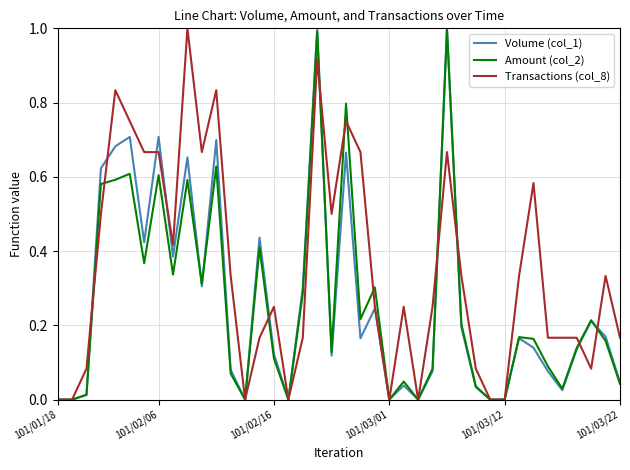

Which series has the largest total across all categories?

Transactions (col_8)